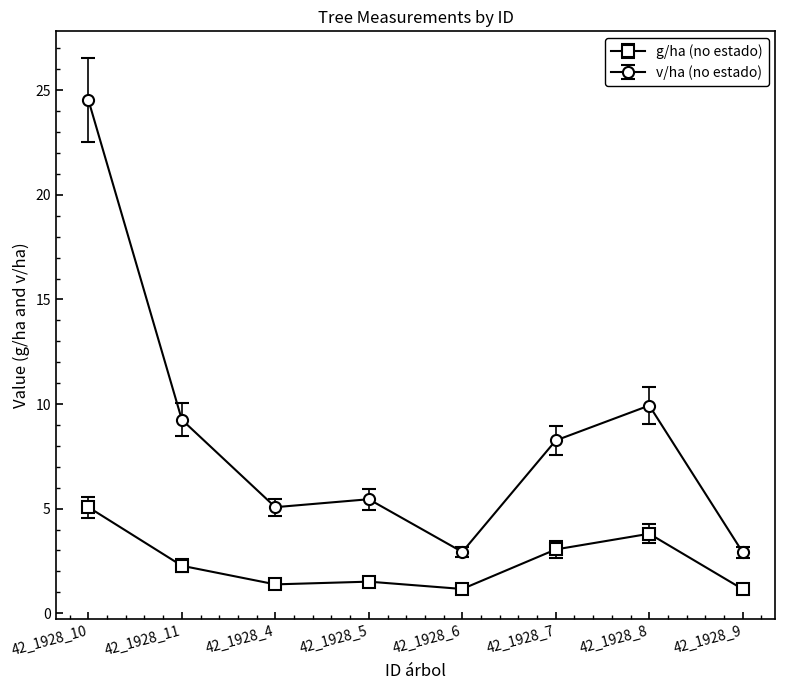

At which category is the sum across all series the highest?

42_1928_10